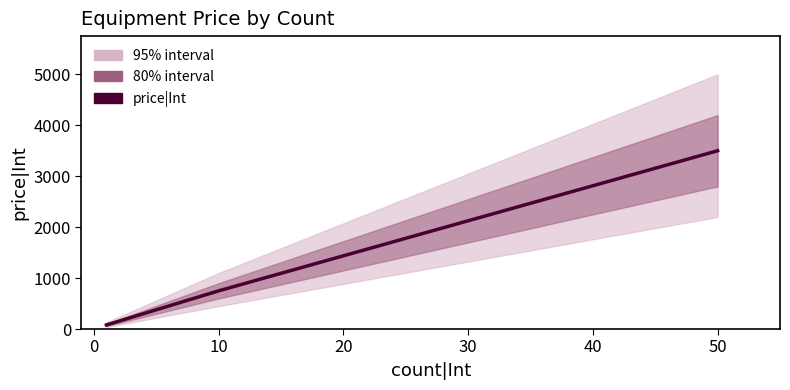

Reading left to right, extract all data points from this chart.

80	750	3500